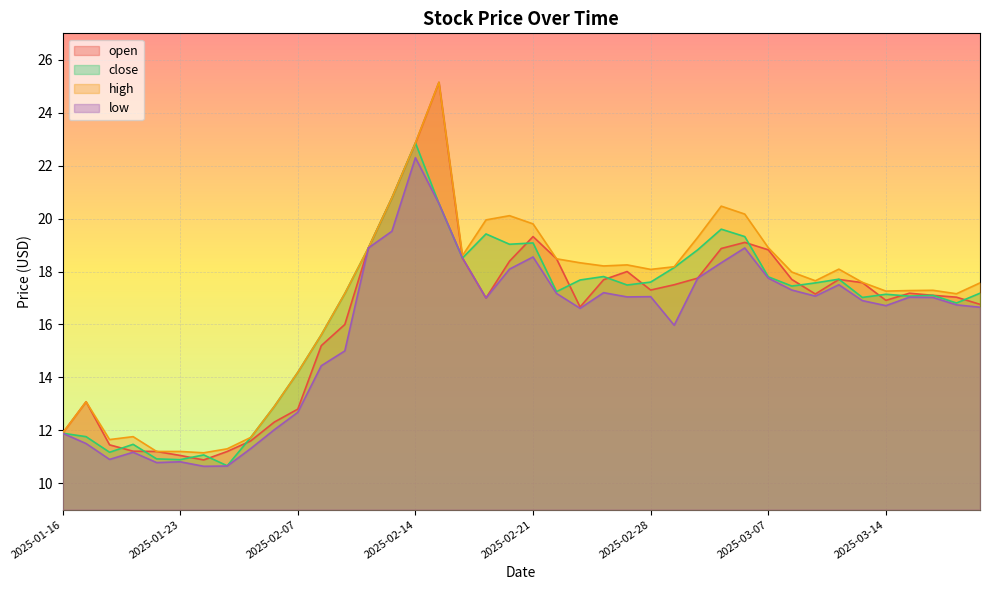

At how many categories does at least one series exceed 18?

19